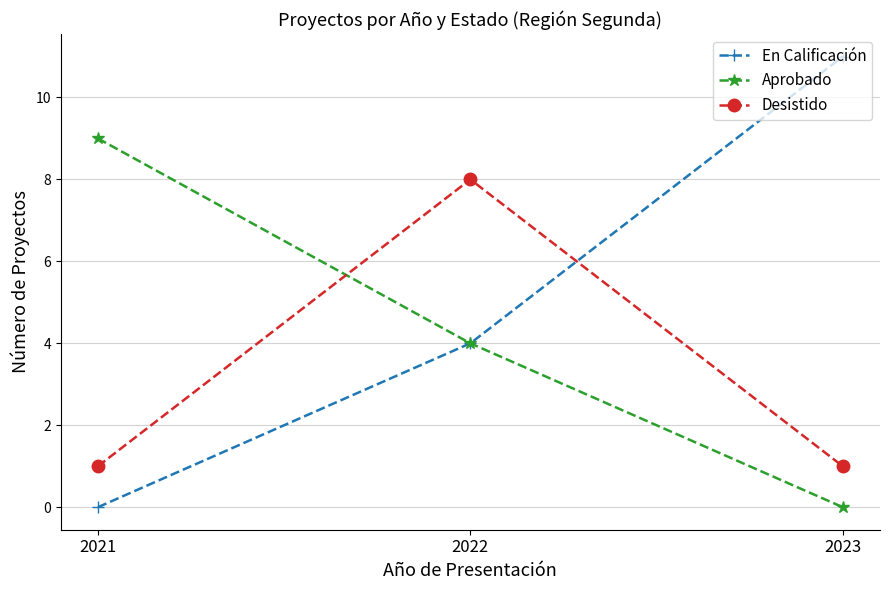

What is the difference between the highest and lowest values at 2022?

4